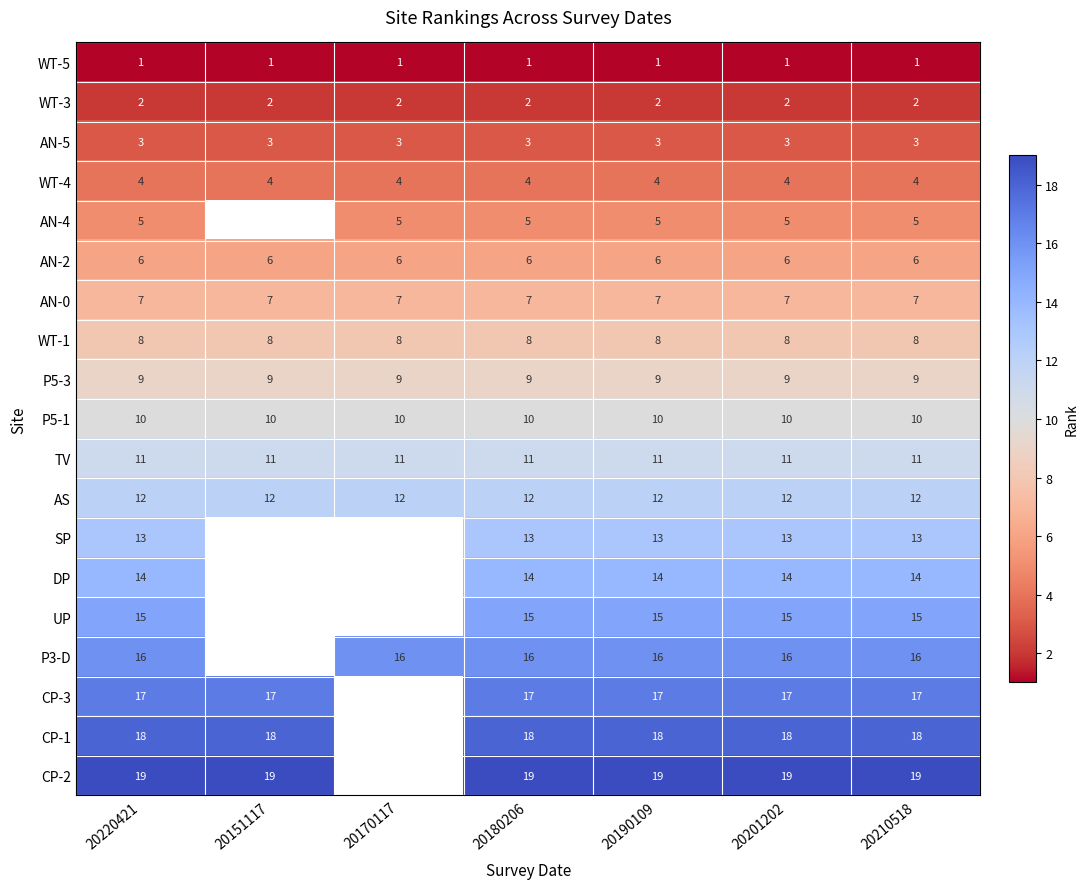

At 20210518, list the series in order from smallest to largest.

WT-5, WT-3, AN-5, WT-4, AN-4, AN-2, AN-0, WT-1, P5-3, P5-1, TV, AS, SP, DP, UP, P3-D, CP-3, CP-1, CP-2